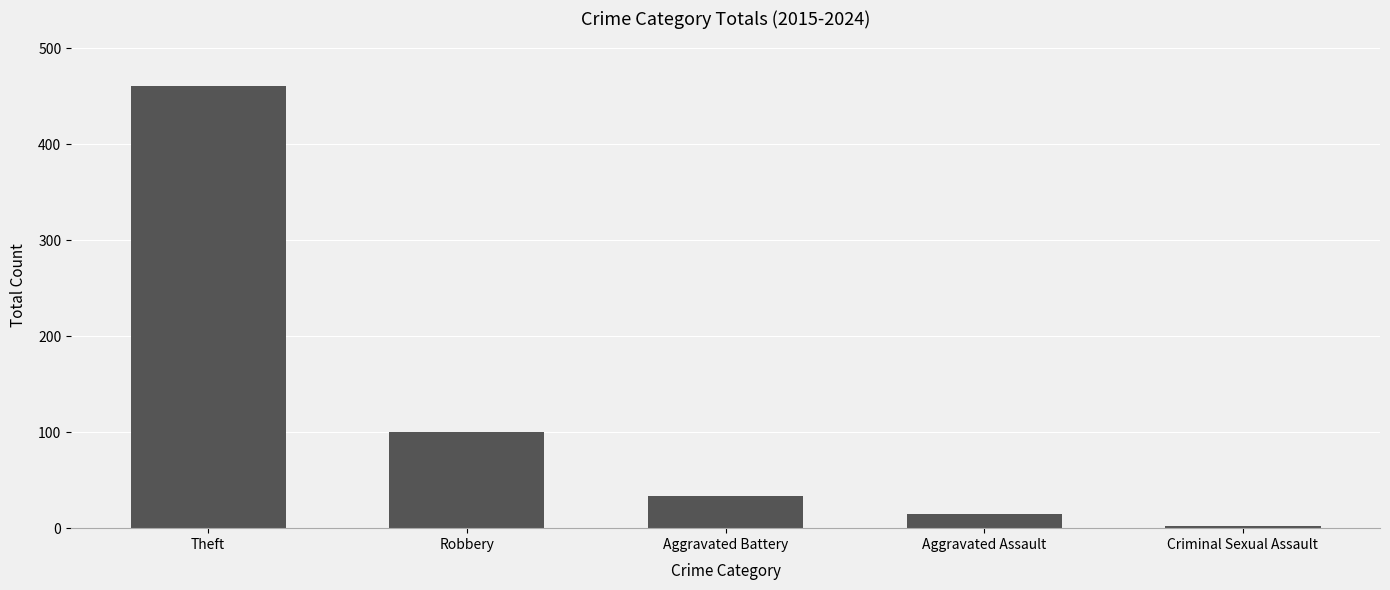

What is the value of the 3rd bar from the left?

34